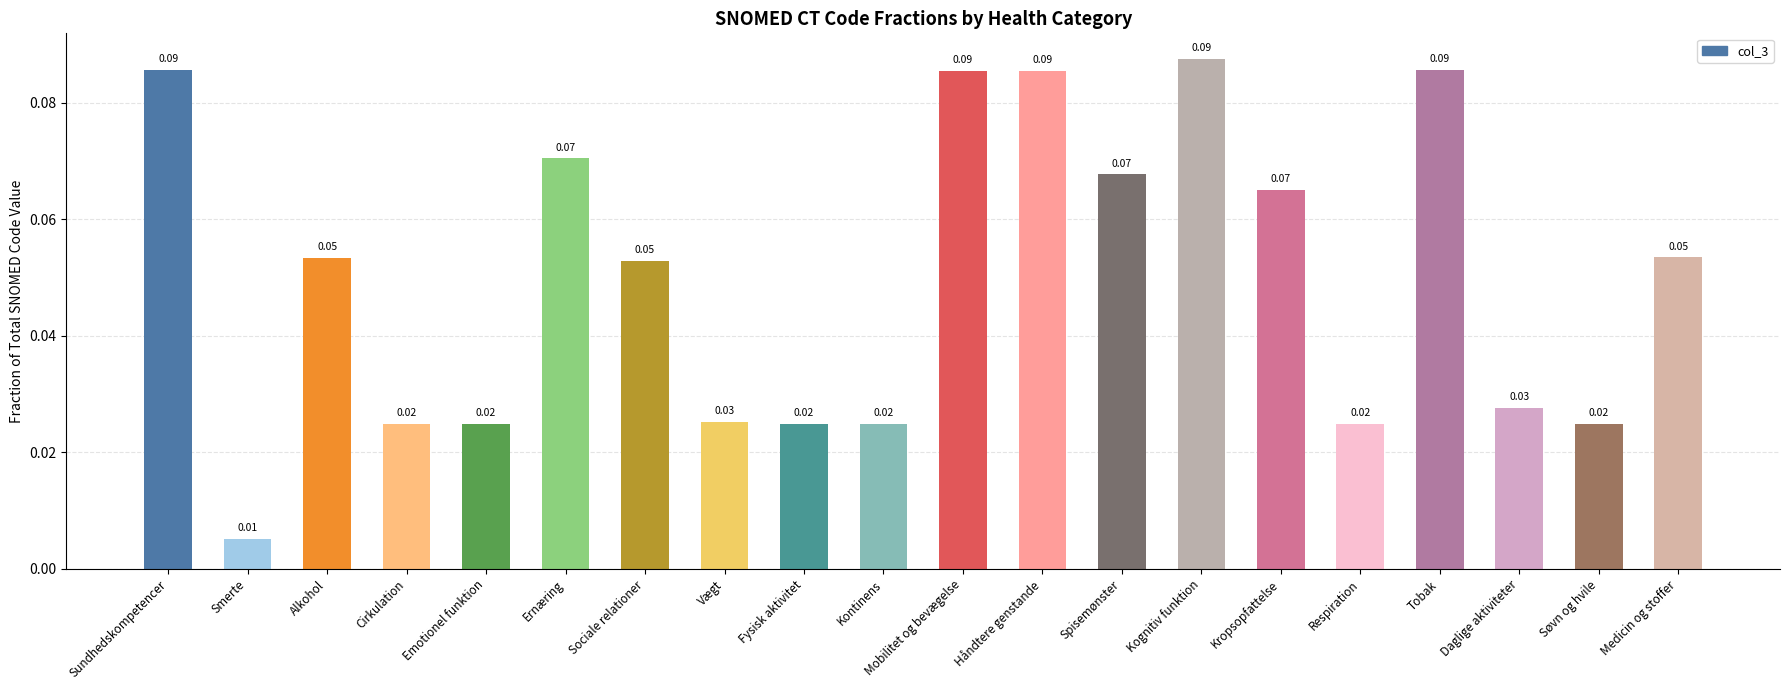

Count the number of data series in this chart.

1